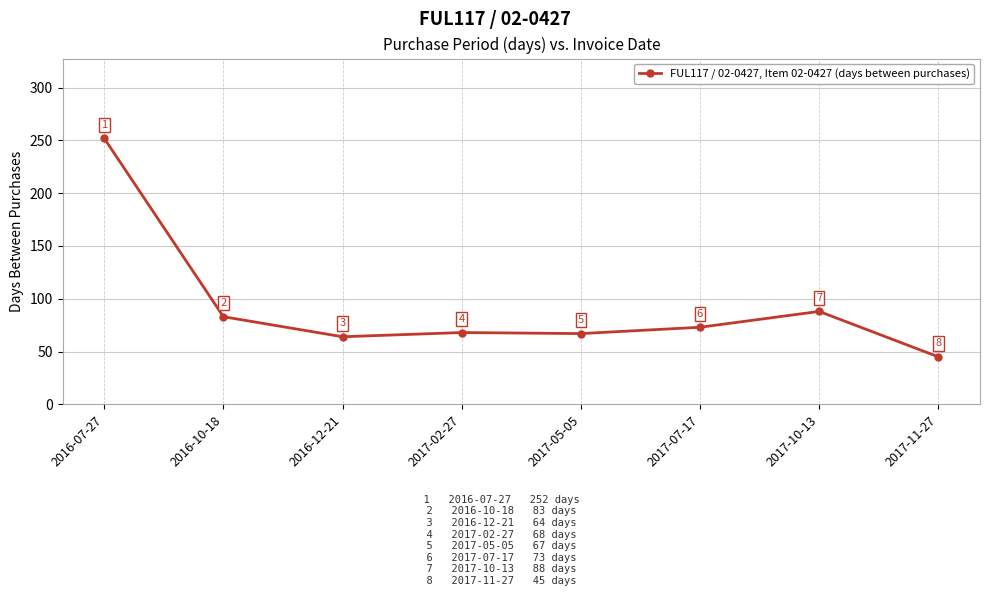

True or false: the data shows 118 at 2017-05-05.

False